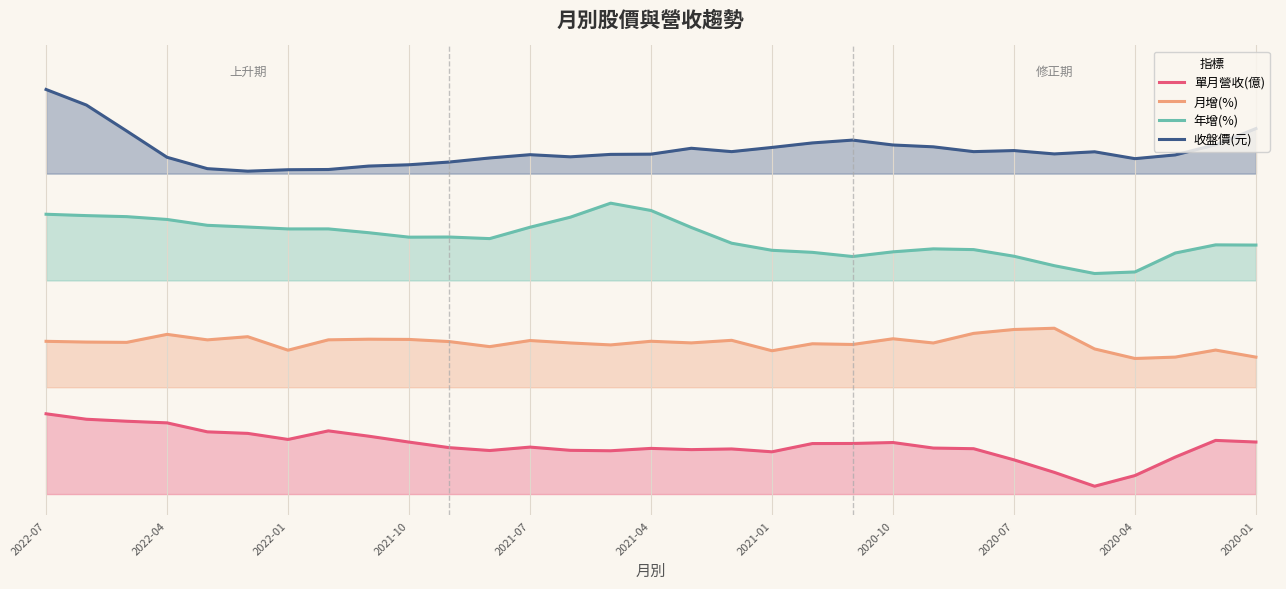

The 月增(%) series shows 0.3 at 2021-01. True or false?

True